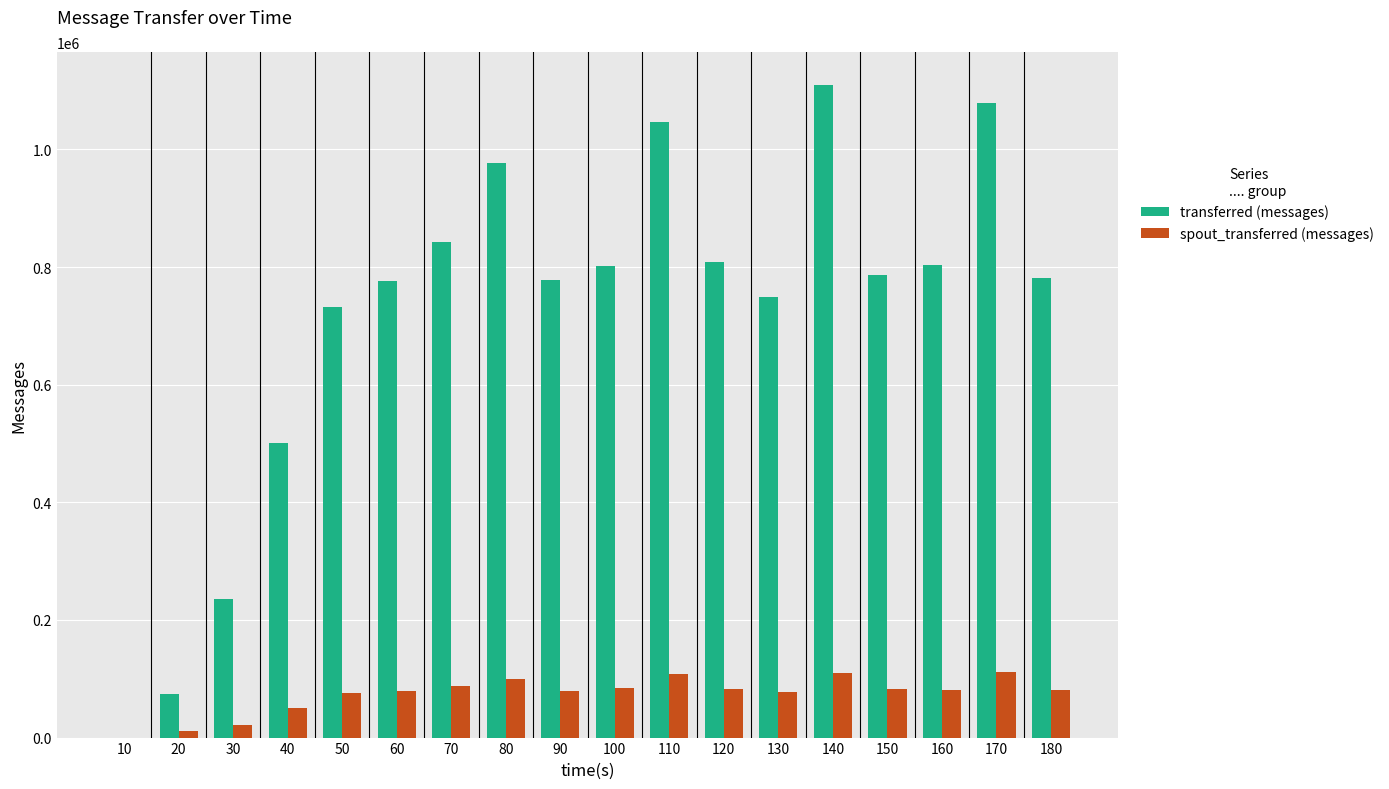

Which series has the largest range (max minus min)?

transferred (messages)